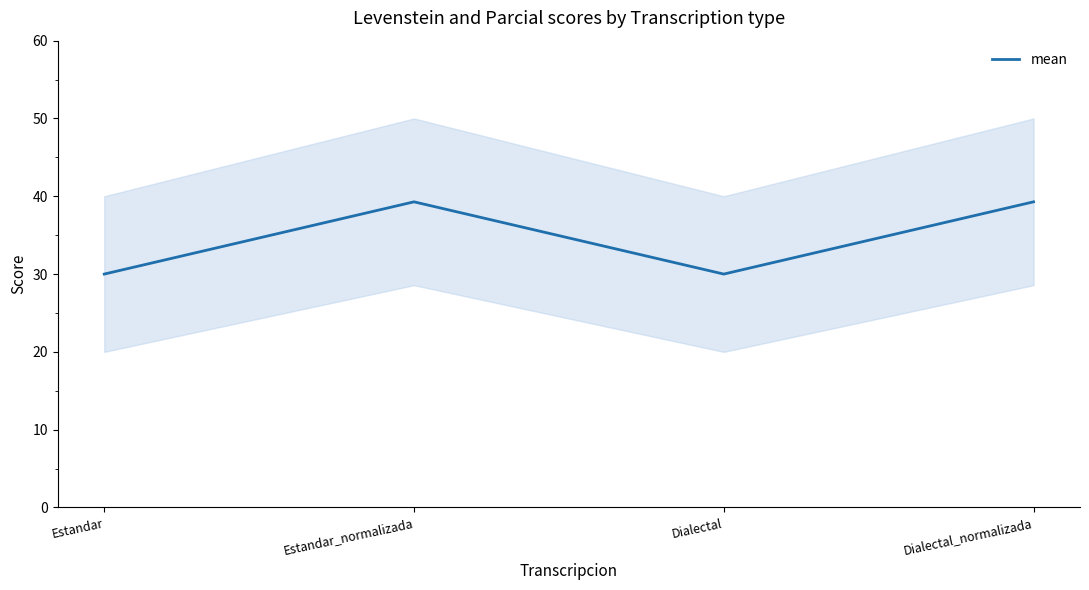

Reading right to left, what are all the values shown in this chart?

39.3	30.0	39.3	30.0